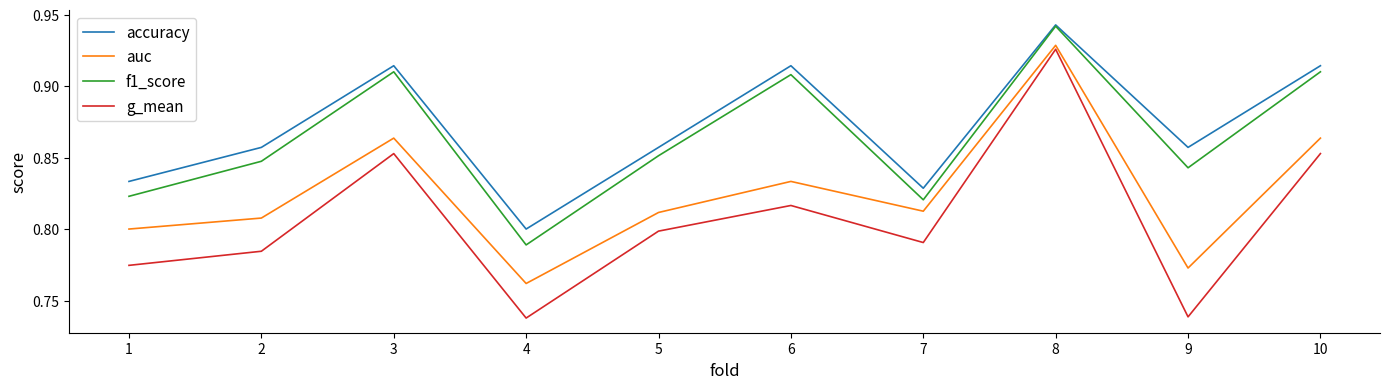

True or false: g_mean and auc intersect in this chart.

False